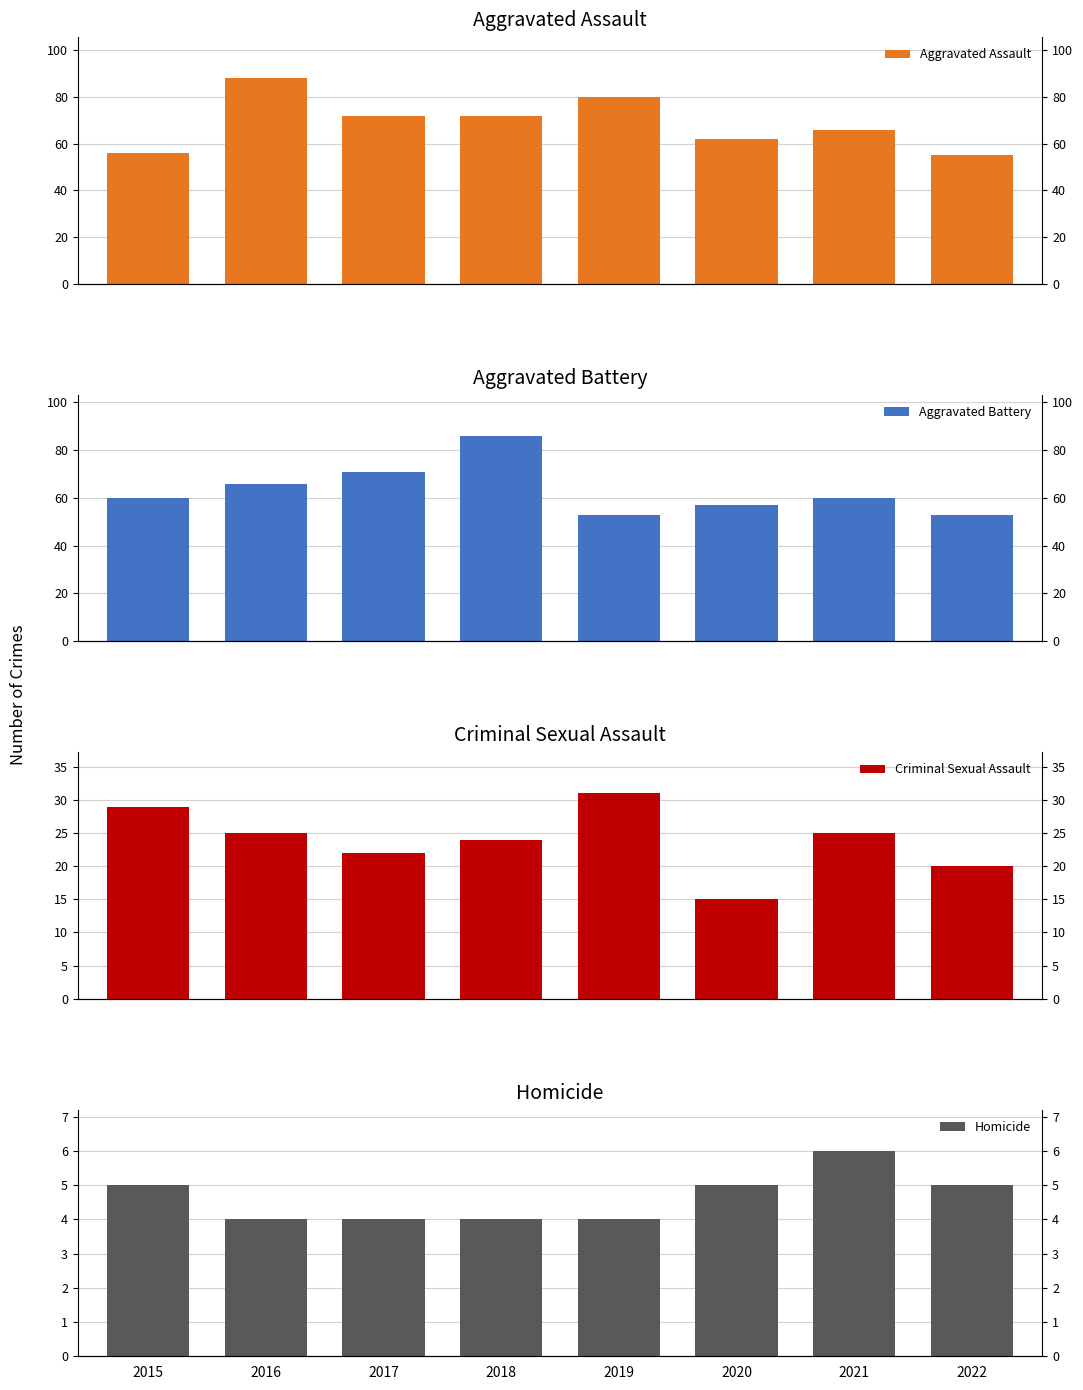

List the series in order of their peak value, lowest first.

Homicide, Criminal Sexual Assault, Aggravated Battery, Aggravated Assault